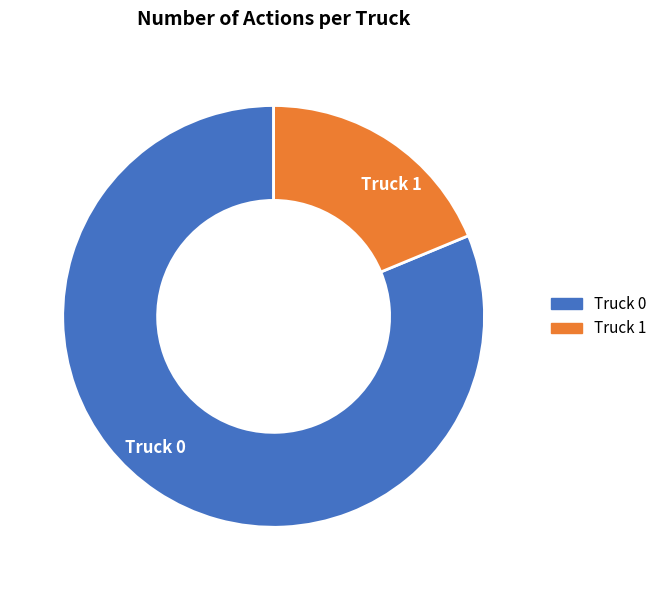

Which slice is the smallest?

Truck 1